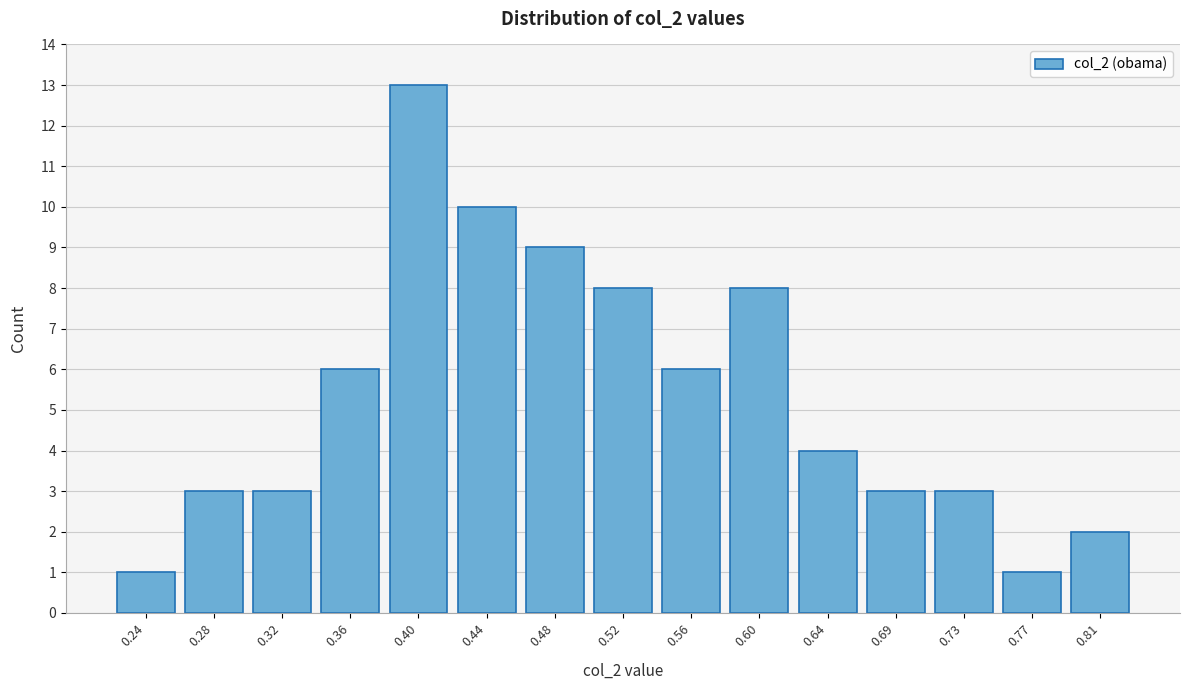

Reading left to right, transcribe all the data shown in this chart.

0.24=1	0.28=3	0.32=3	0.36=6	0.40=13	0.44=10	0.48=9	0.52=8	0.56=6	0.60=8	0.64=4	0.69=3	0.73=3	0.77=1	0.81=2